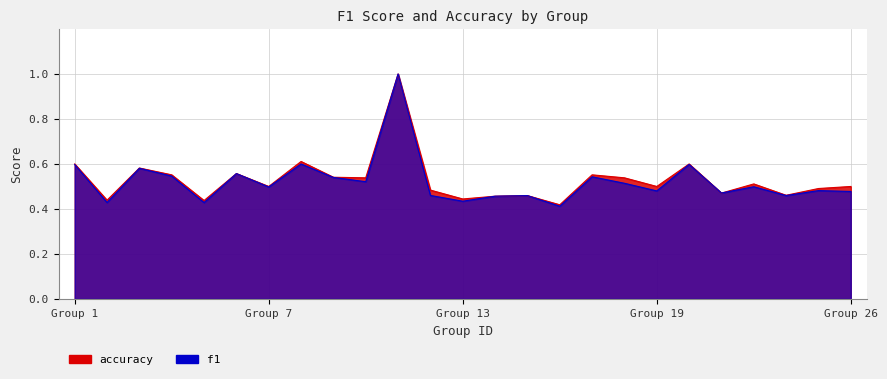

Which series has the largest total across all categories?

accuracy